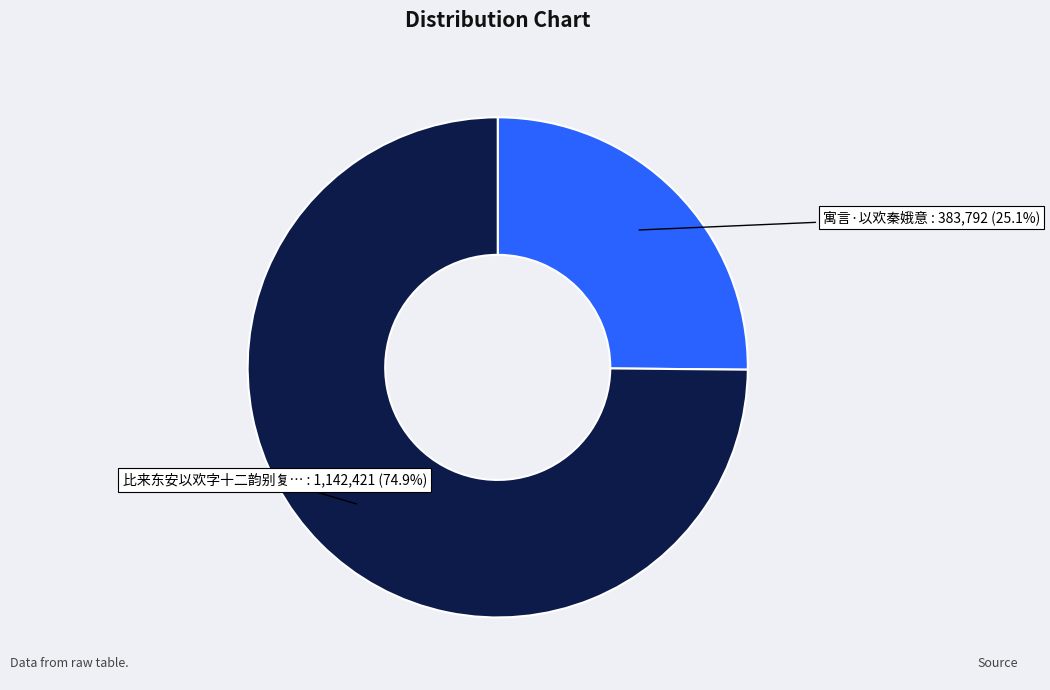

What percentage is the 寓言·以欢秦娥意 slice, to the nearest percent?

25%